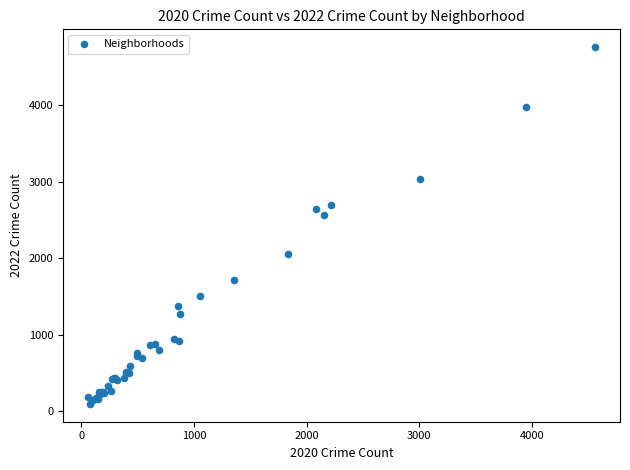

What Y value in the scatter plot is closest to 2430?

2566